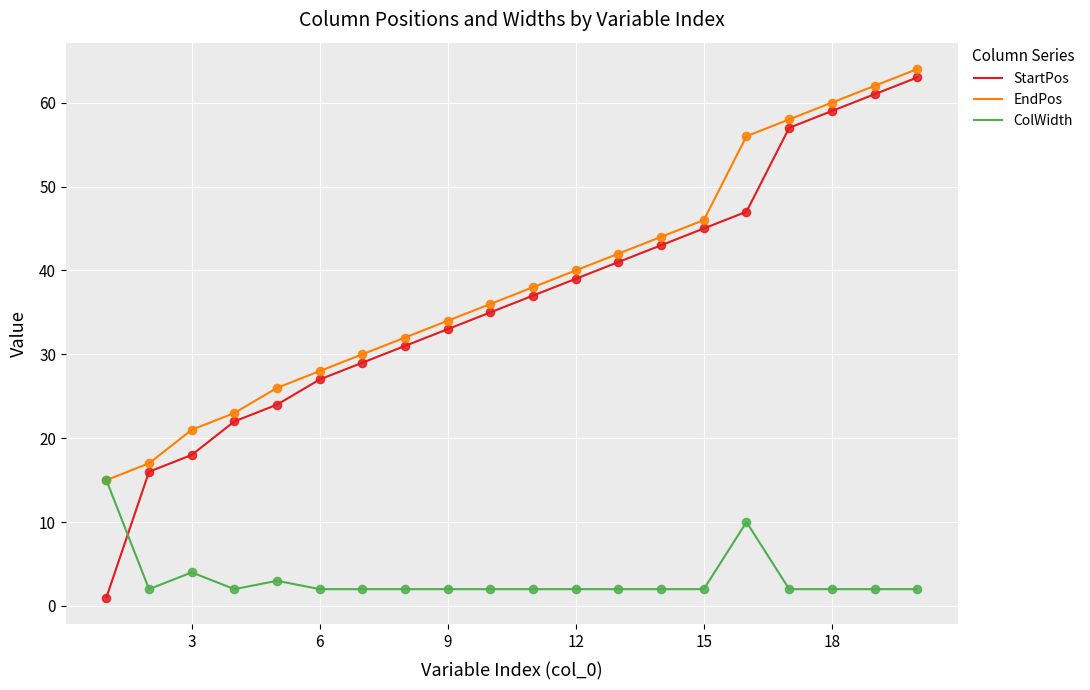

Which series has the largest range (max minus min)?

StartPos